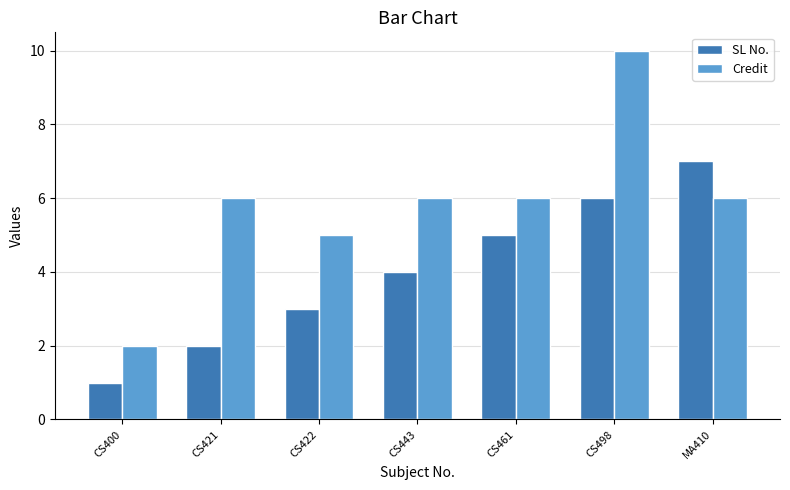

What is the lowest value of the Credit series?

2